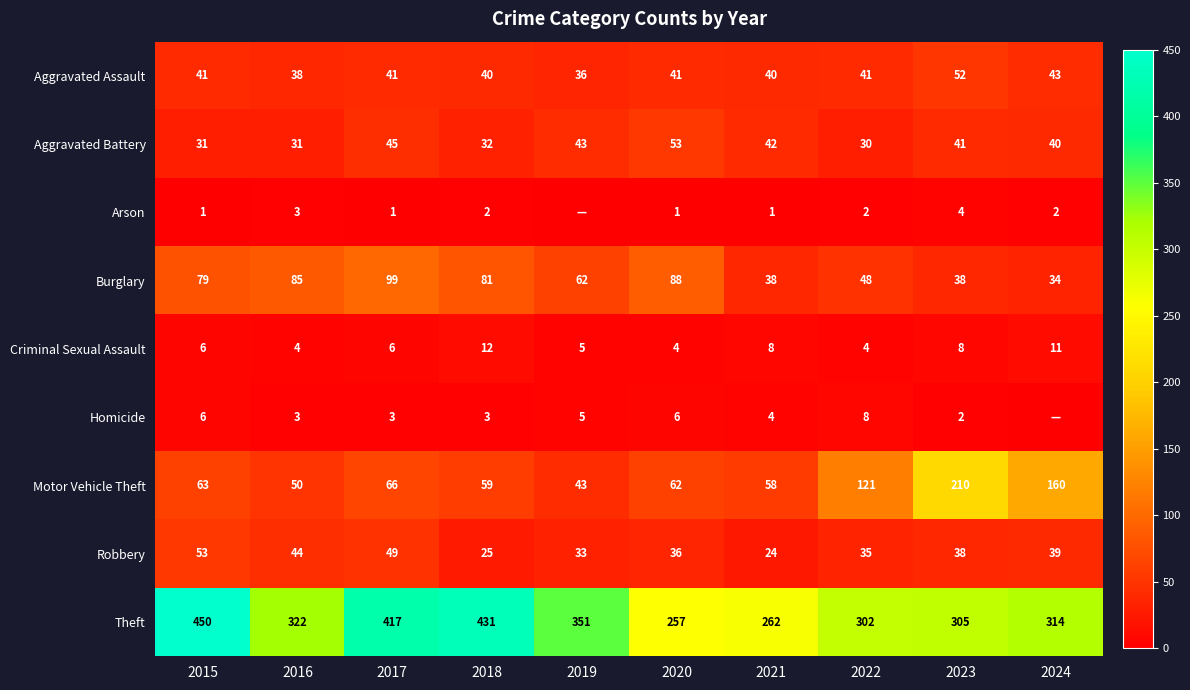

Rank the categories by Theft value from highest to lowest.

2015, 2018, 2017, 2019, 2016, 2024, 2023, 2022, 2021, 2020